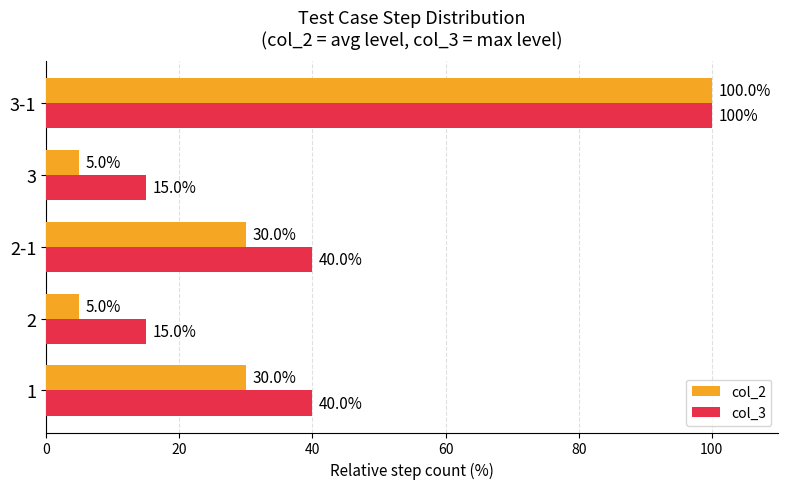

The value of col_3 at 3 is 24. True or false?

False